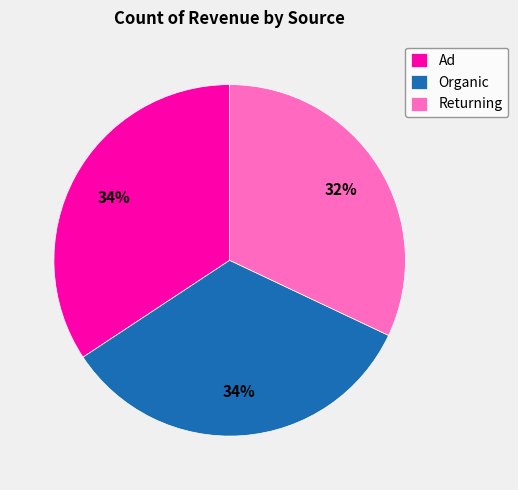

Which slice is the smallest?

Returning